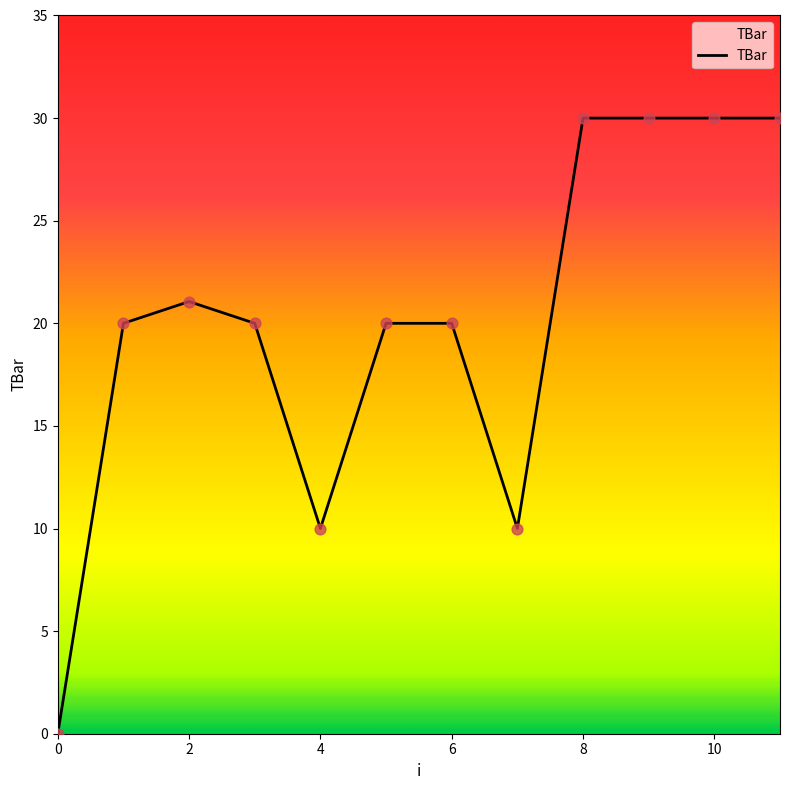

What is the maximum value shown in the chart?

30.0